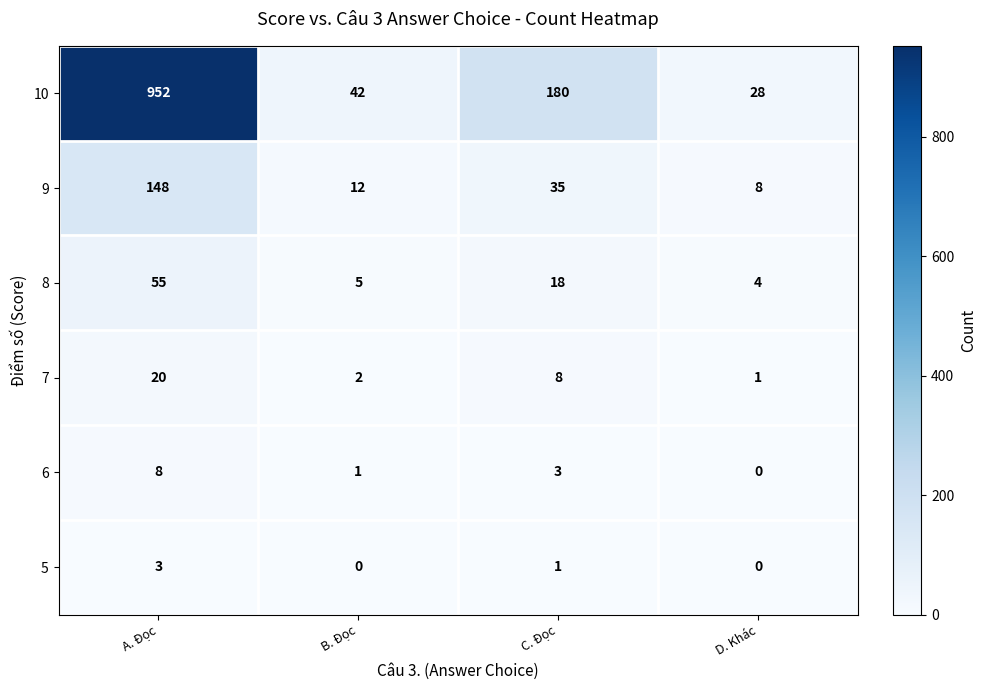

At which label does 5 first exceed 1?

A. Đọc